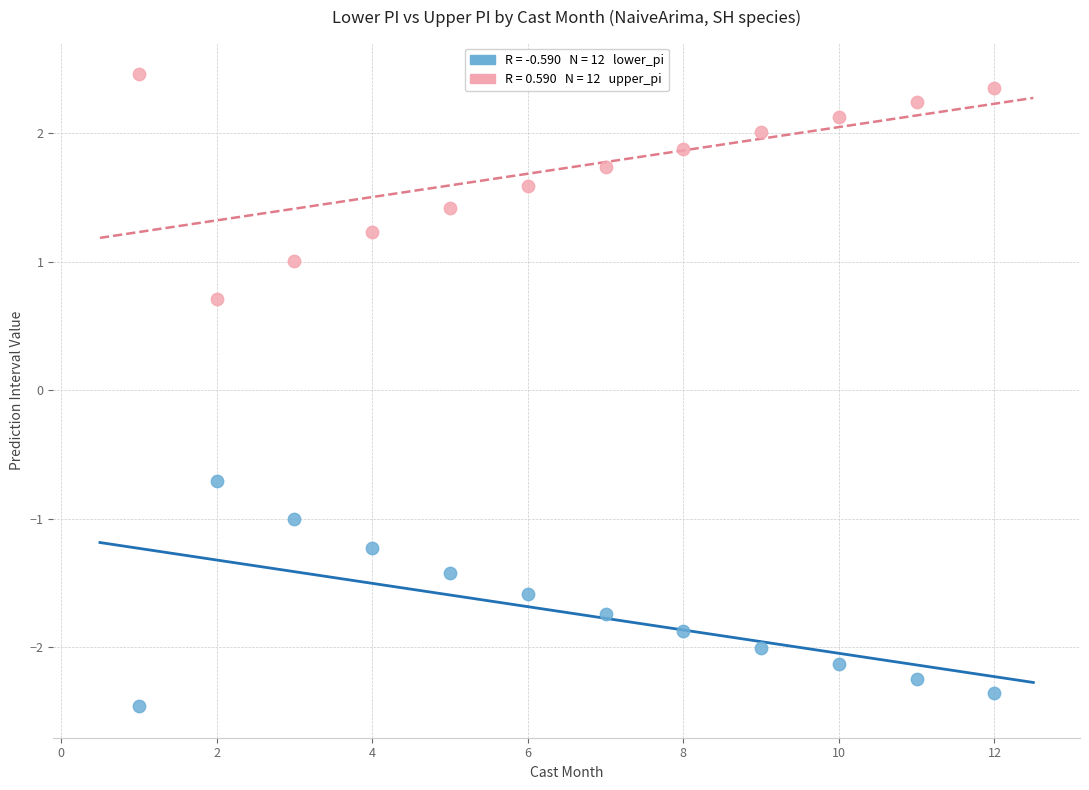

Across all data points, what is the range of X values (max minus min)?

11.0